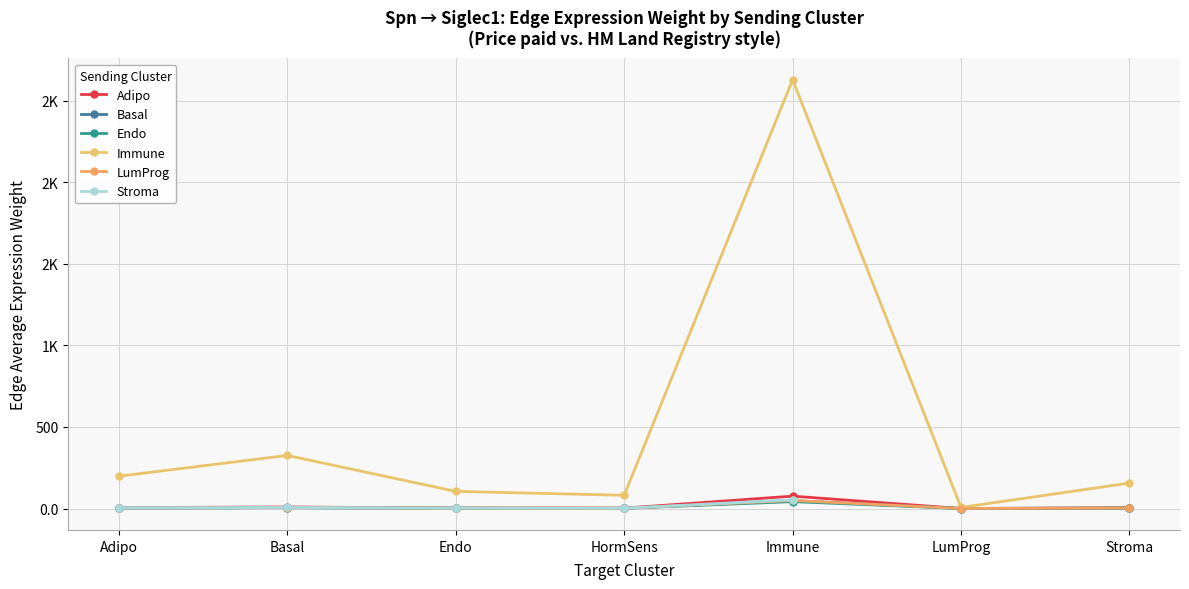

Where is the first local maximum for Edge average expression weight?

1